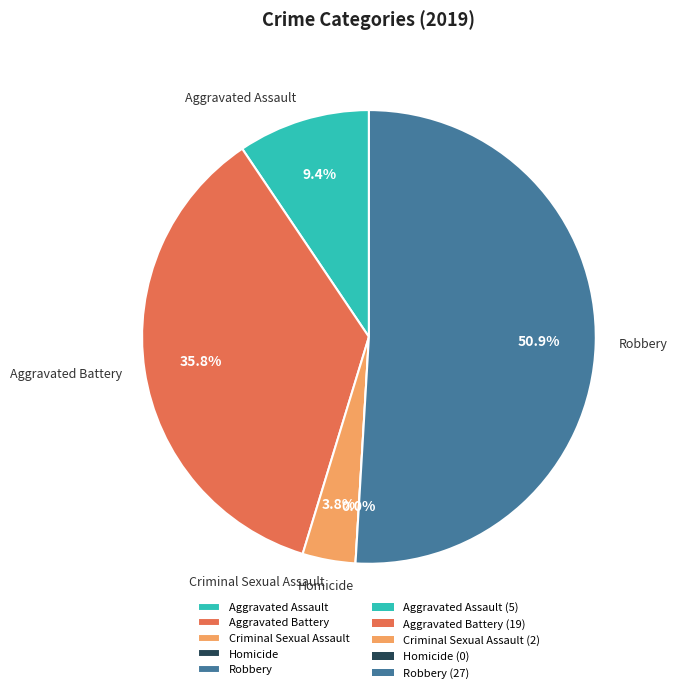

True or false: Aggravated Battery accounts for 36% of the total.

True